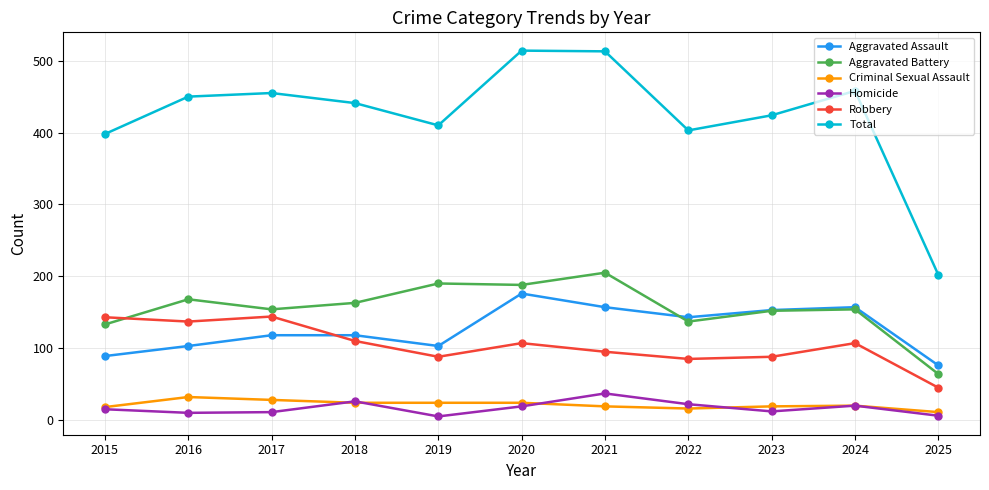

What is the difference between the Criminal Sexual Assault values at 2023 and 2025?

8